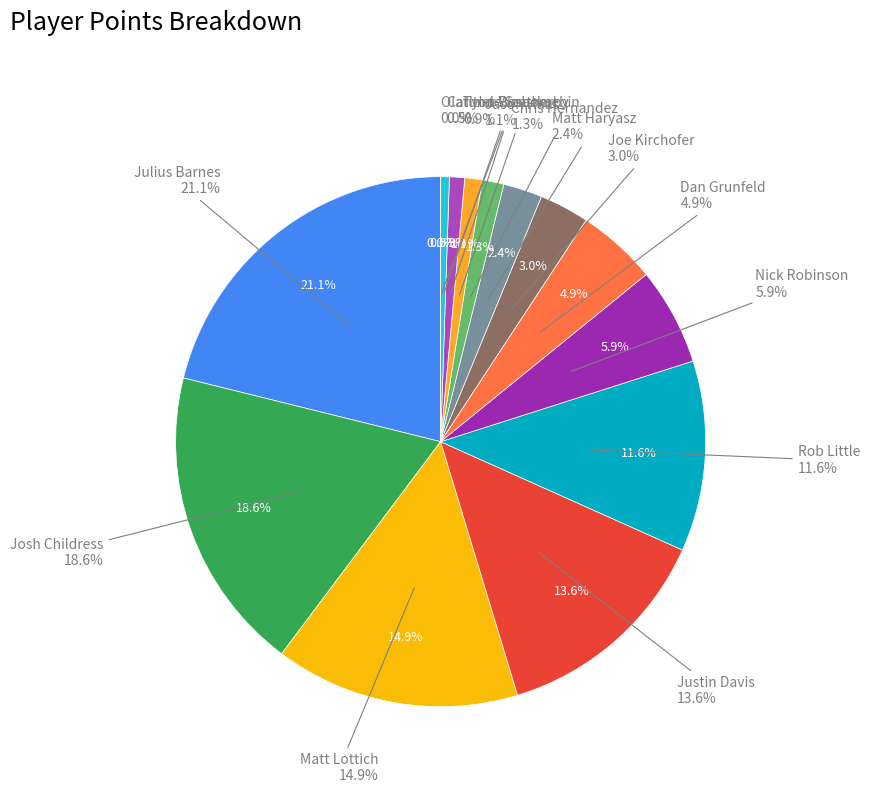

Is there a majority slice in this chart?

No